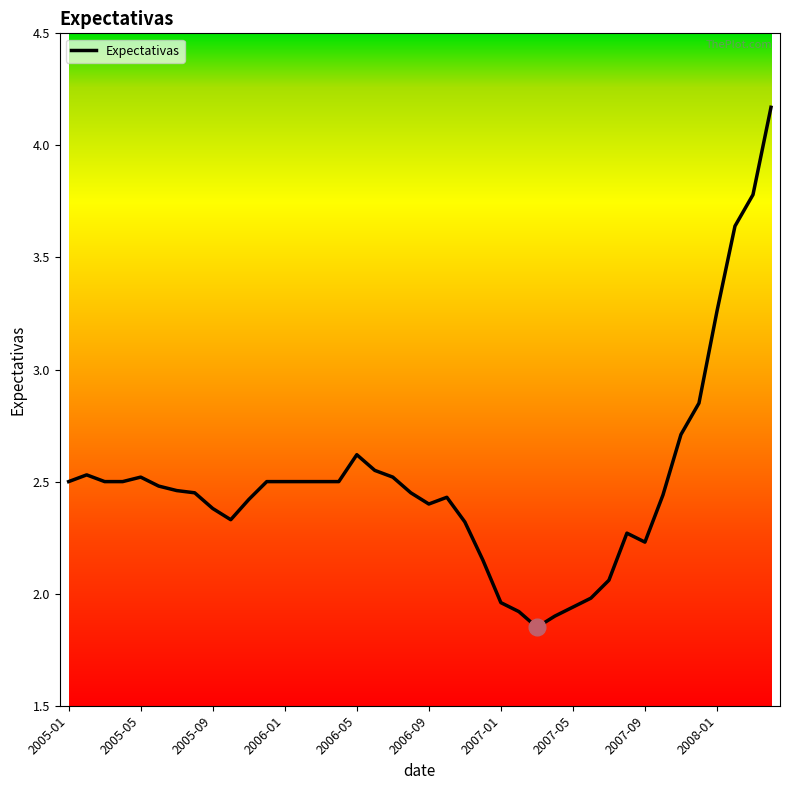

Rank the categories by value from highest to lowest.

2008-04, 2008-03, 2008-02, 2008-01, 2007-12, 2007-11, 2006-05, 2006-06, 2005-02, 2005-05, 2006-07, 2005-01, 2005-03, 2005-04, 2005-12, 2006-01, 2006-02, 2006-03, 2006-04, 2005-06, 2005-07, 2005-08, 2006-08, 2007-10, 2006-10, 2005-11, 2006-09, 2005-09, 2005-10, 2006-11, 2007-08, 2007-09, 2006-12, 2007-07, 2007-06, 2007-01, 2007-05, 2007-02, 2007-04, 2007-03